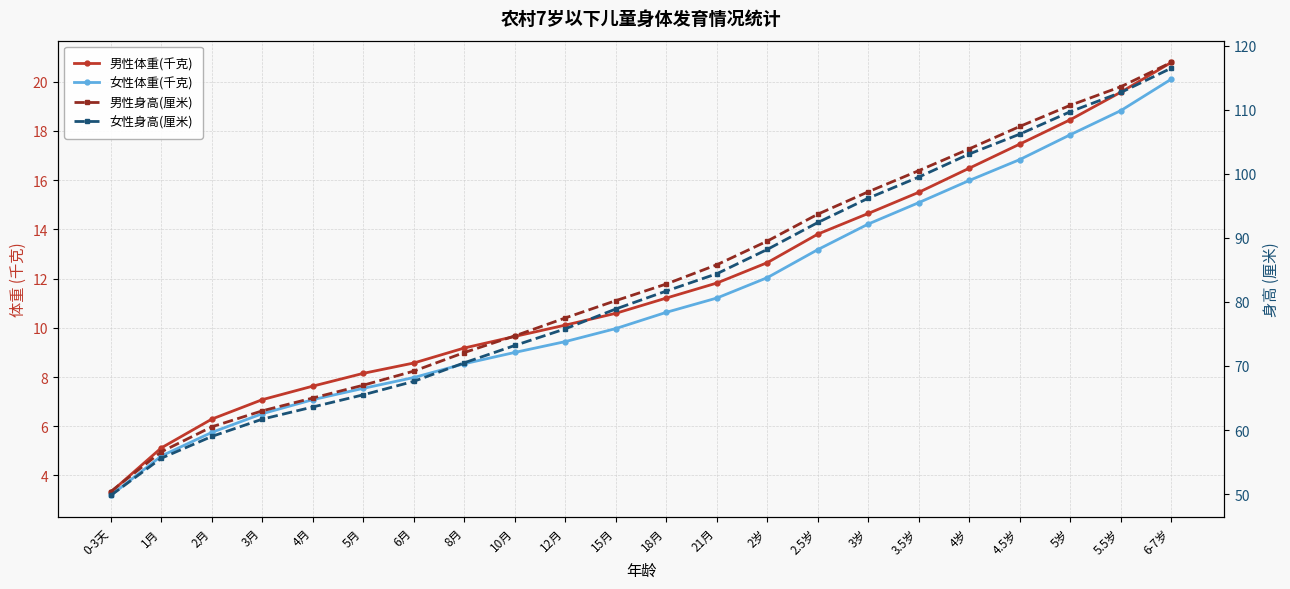

The 男性体重(千克) series shows 5.4 at 2.5岁. True or false?

False